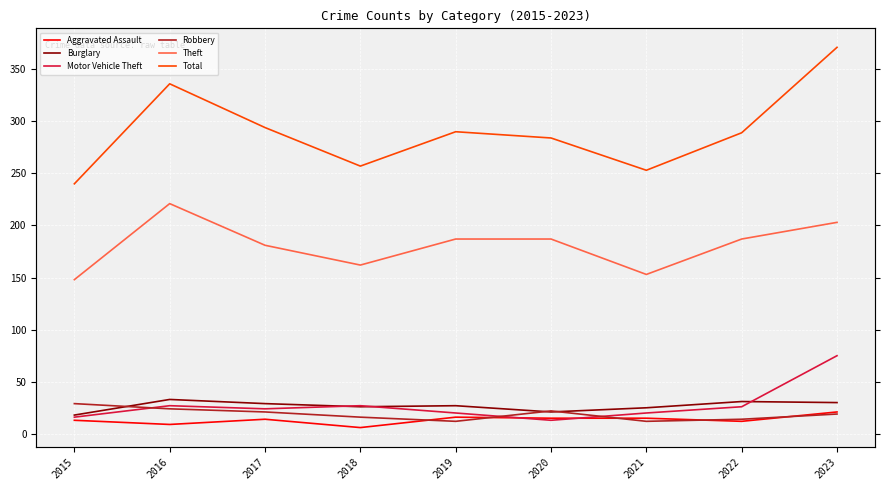

True or false: Burglary has more than 2 points higher than both neighbors.

True